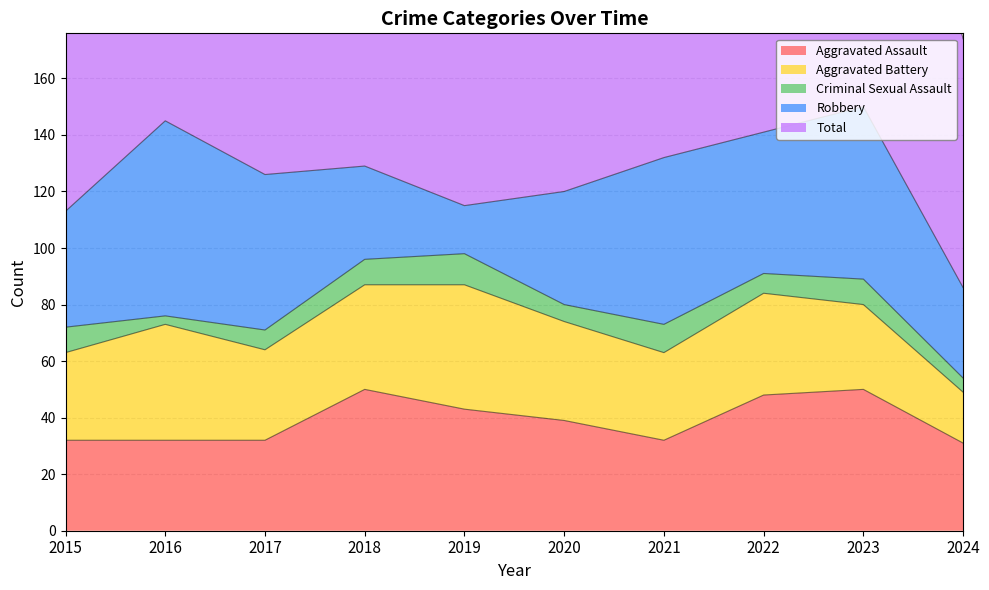

What are all the series names shown in the legend?

Aggravated Assault, Aggravated Battery, Criminal Sexual Assault, Robbery, Total